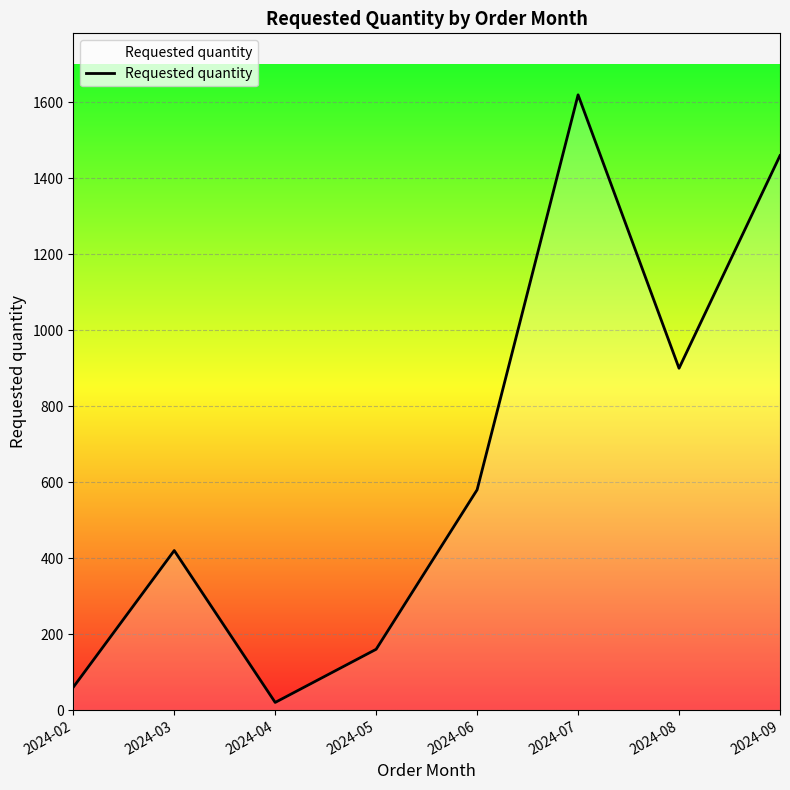

What is the sum of the values at 2024-06 and 2024-02?

640